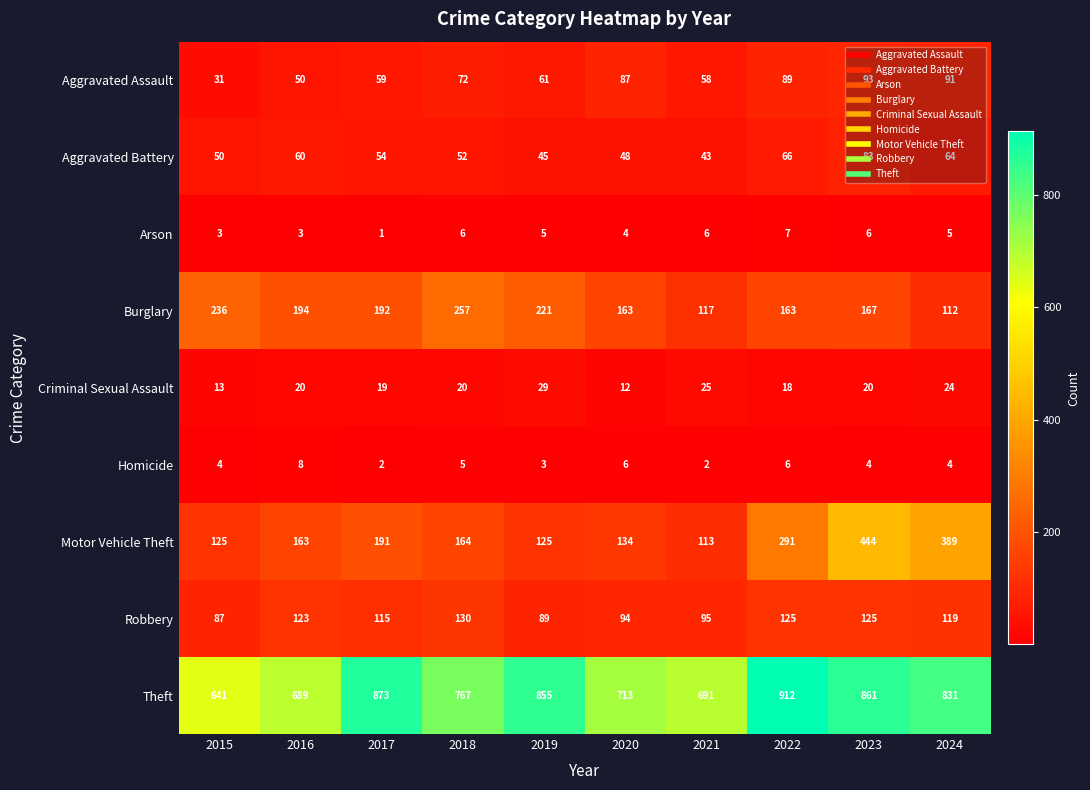

What is the total value across all series at 2015?

1190